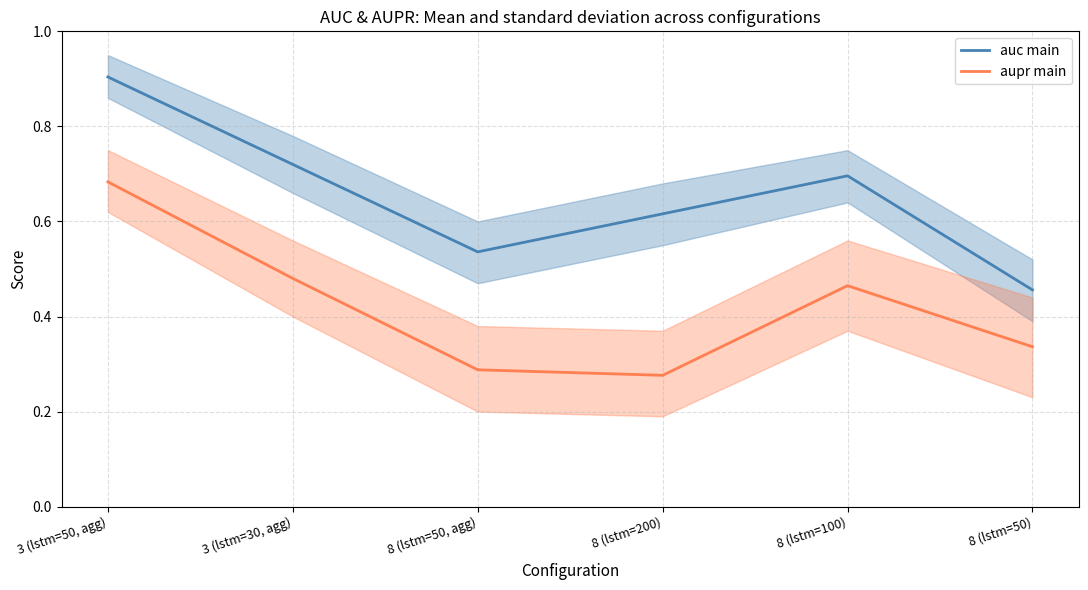

How many lines are shown in the chart?

2